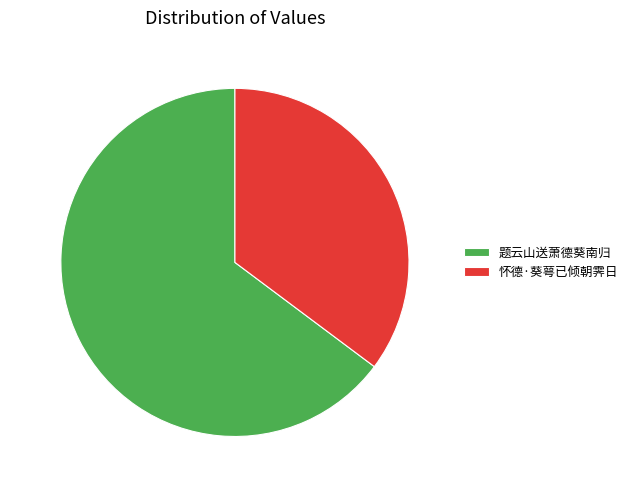

To the nearest percent, what is the difference between the 题云山送萧德葵南归 and 怀德·葵萼已倾朝霁日 slice percentages?

30%